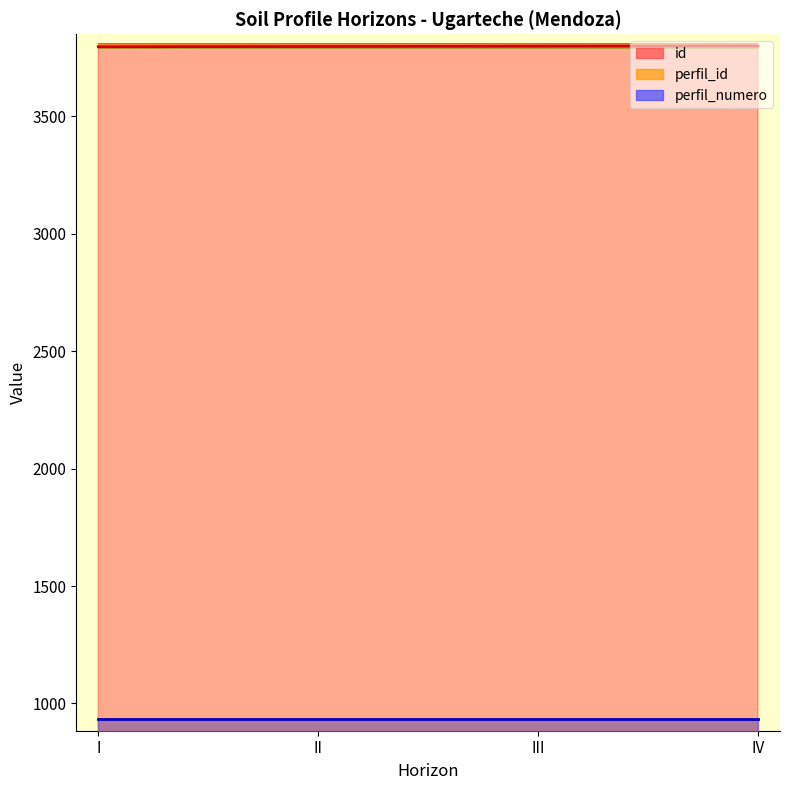

True or false: perfil_id and perfil_numero intersect in this chart.

False